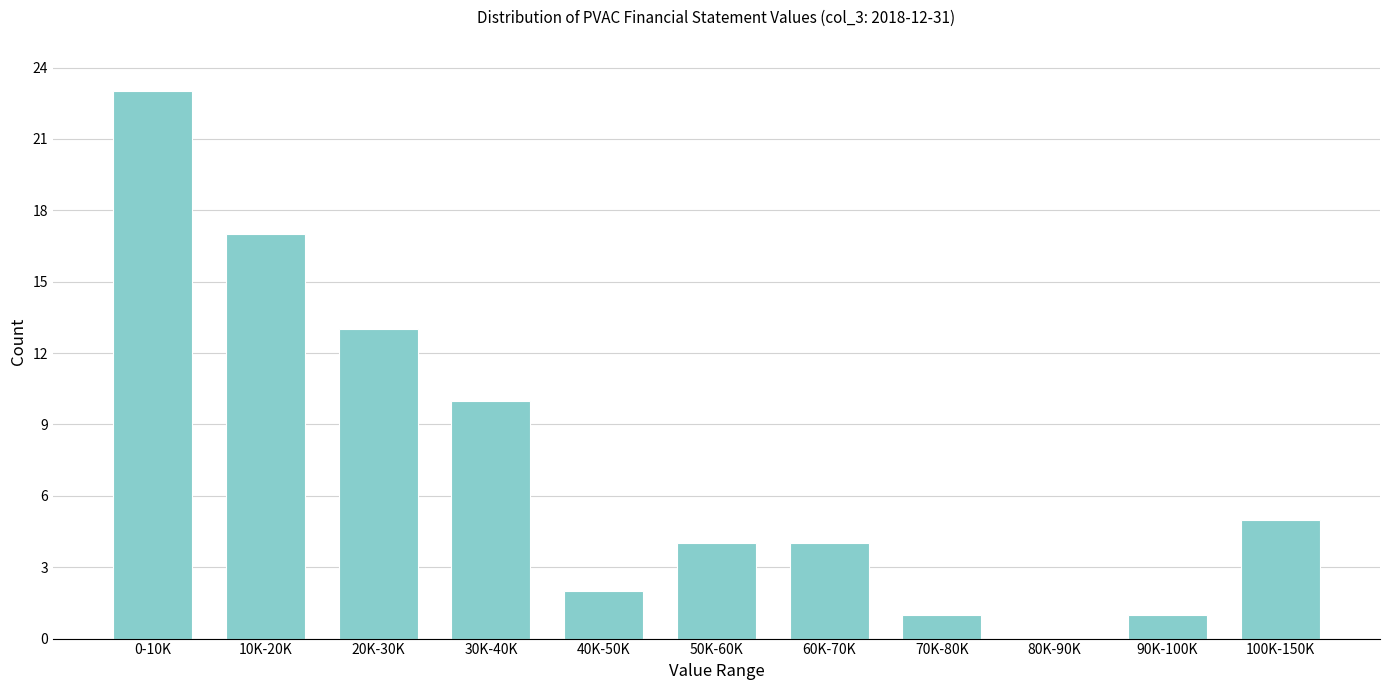

Reading left to right, transcribe all the data shown in this chart.

0-10K=23	10K-20K=17	20K-30K=13	30K-40K=10	40K-50K=2	50K-60K=4	60K-70K=4	70K-80K=1	80K-90K=0	90K-100K=1	100K-150K=5